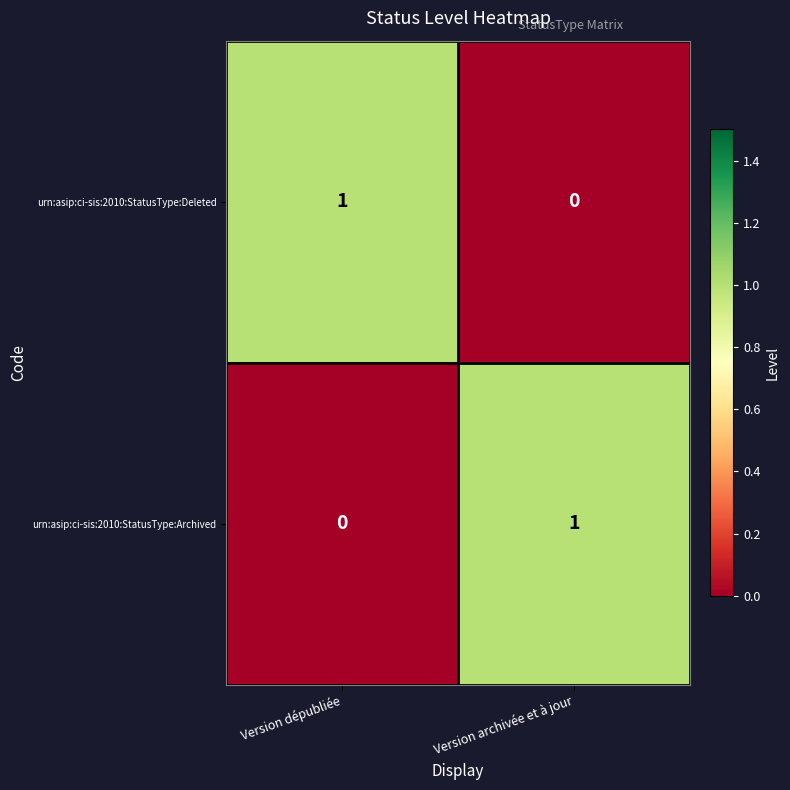

How many positive values does the urn:asip:ci-sis:2010:StatusType:Deleted series have?

1